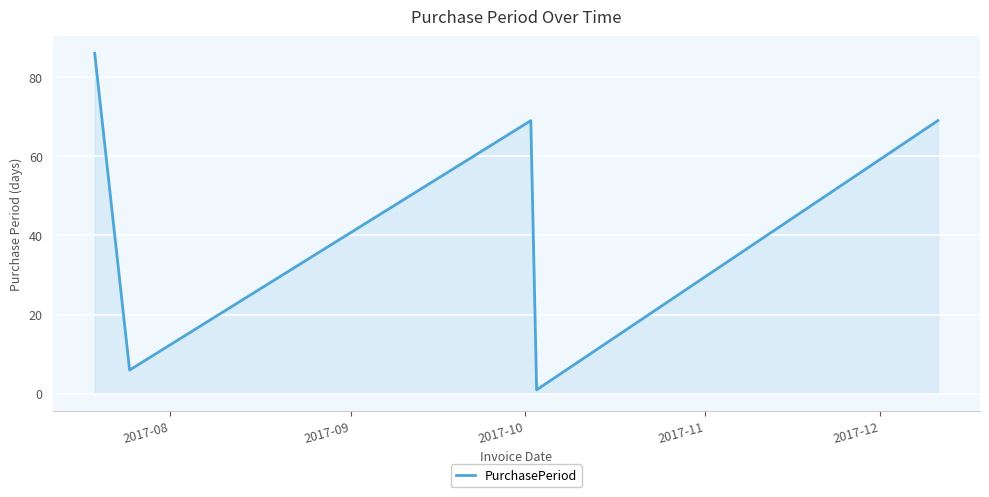

What is the average value?

46